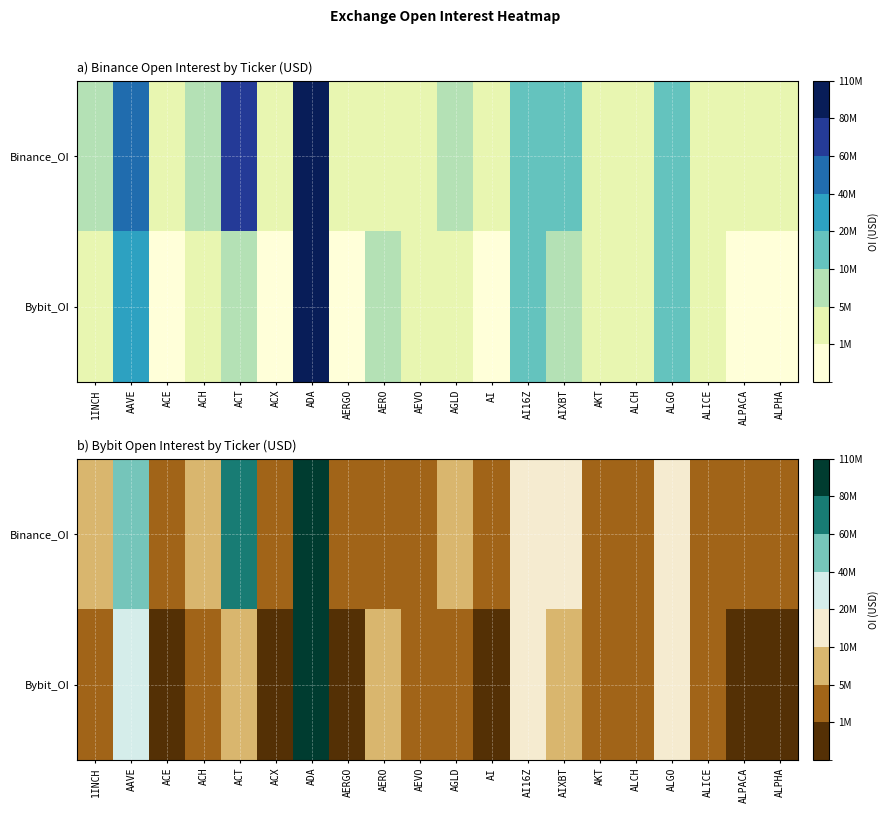

What value does the Bybit_OI series have at ADA, to the nearest 100?

102566200